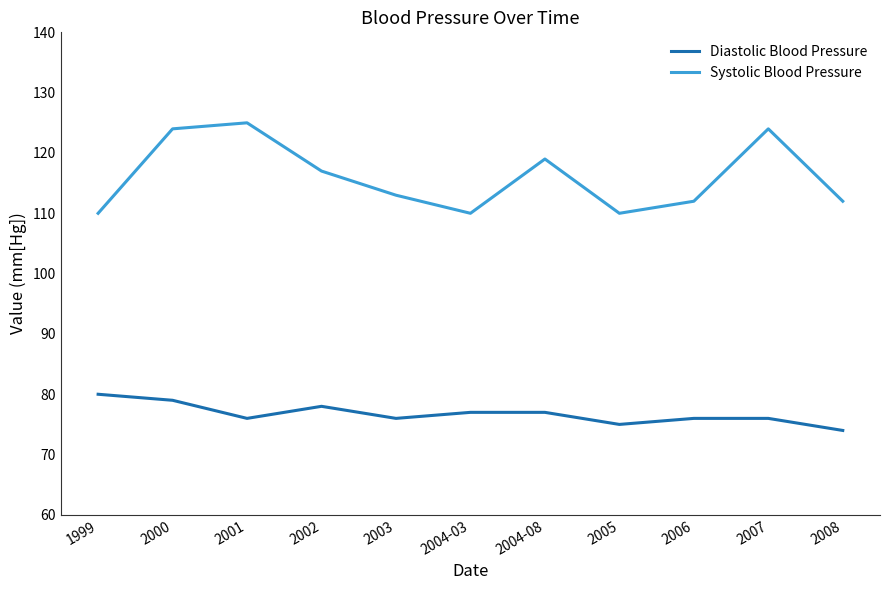

List the series in order of their overall mean, highest first.

Systolic Blood Pressure, Diastolic Blood Pressure